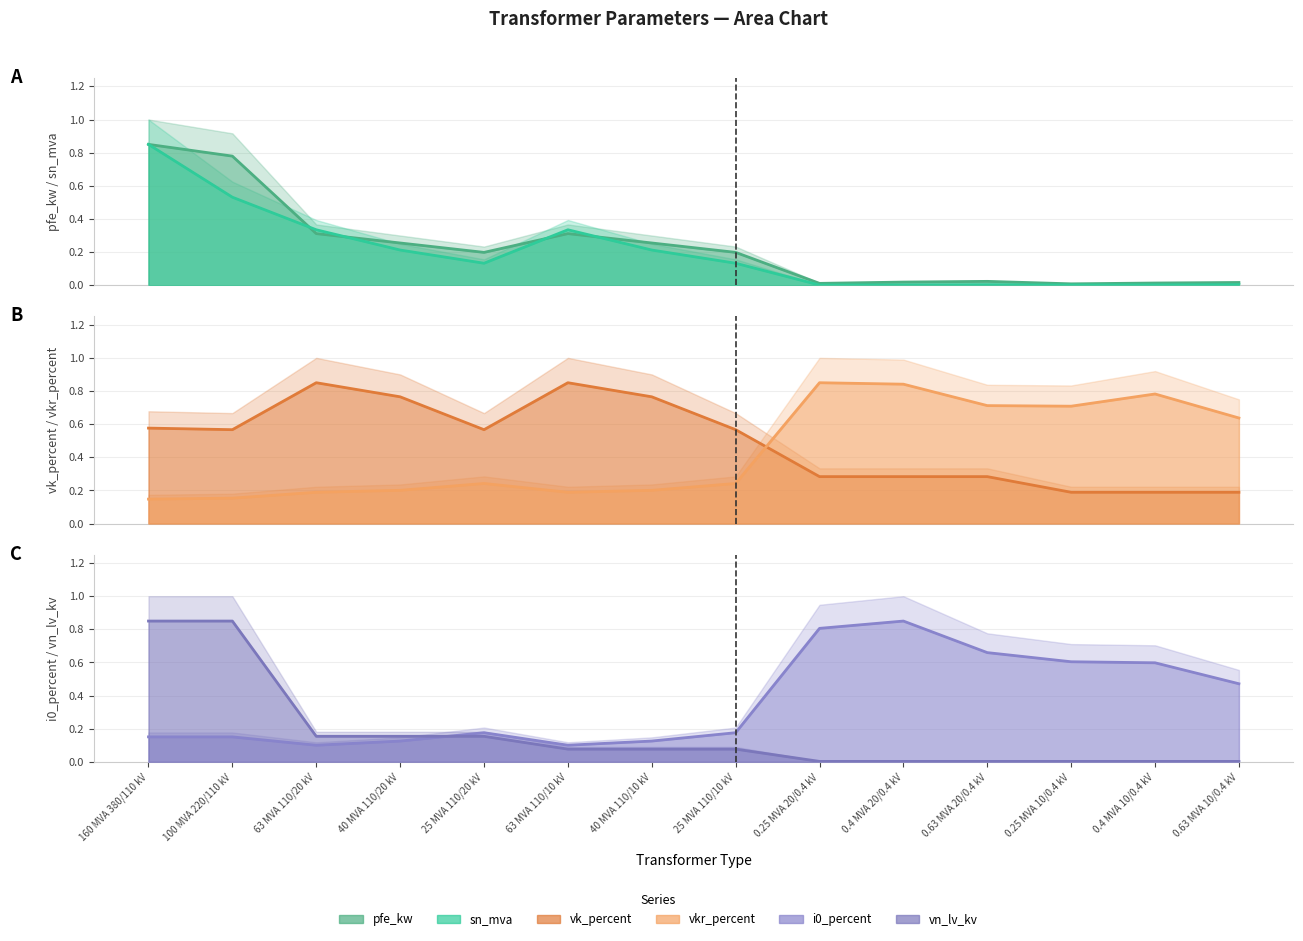

Which series changed the most between 25 MVA 110/20 kV and 40 MVA 110/10 kV?

vk_percent